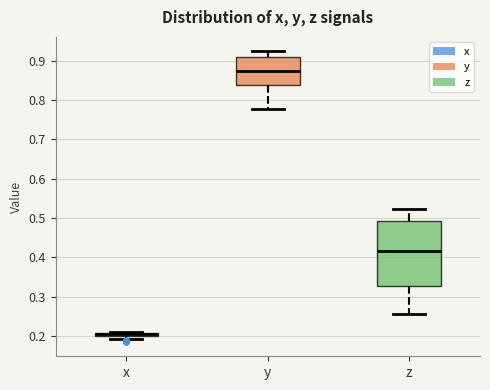

Comparing the boxes themselves (not the whiskers), which one is the tallest?

z